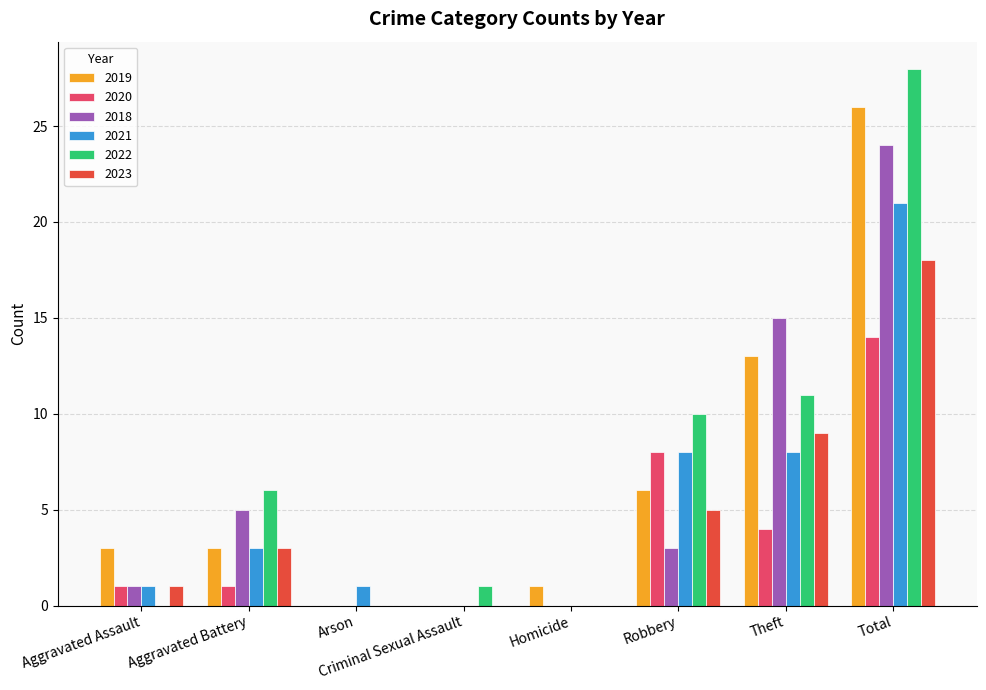

Which series has the largest total across all categories?

2022